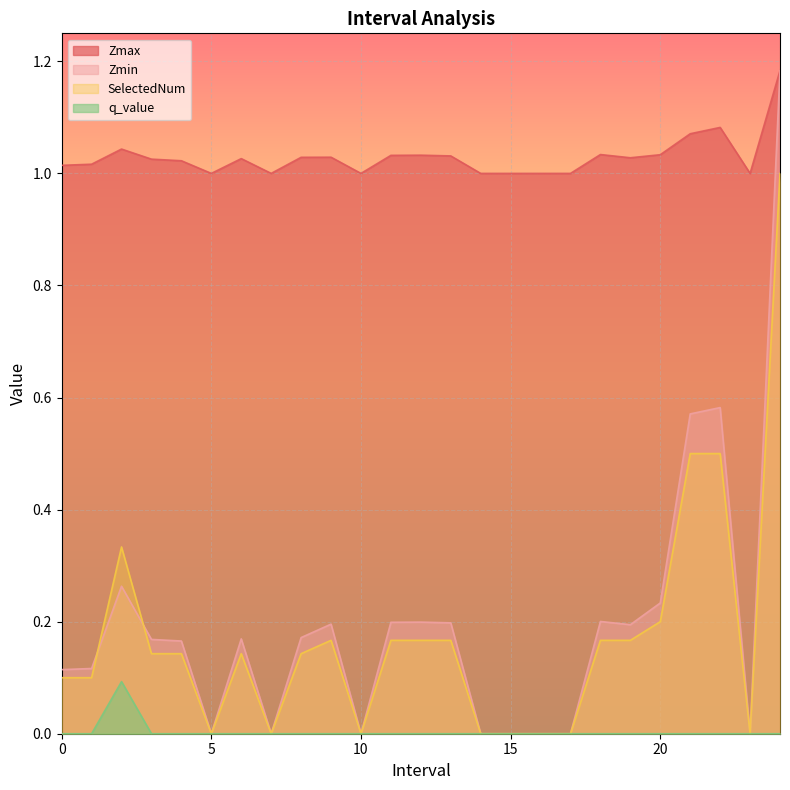

How many SelectedNum values are between 0 and 1?

25